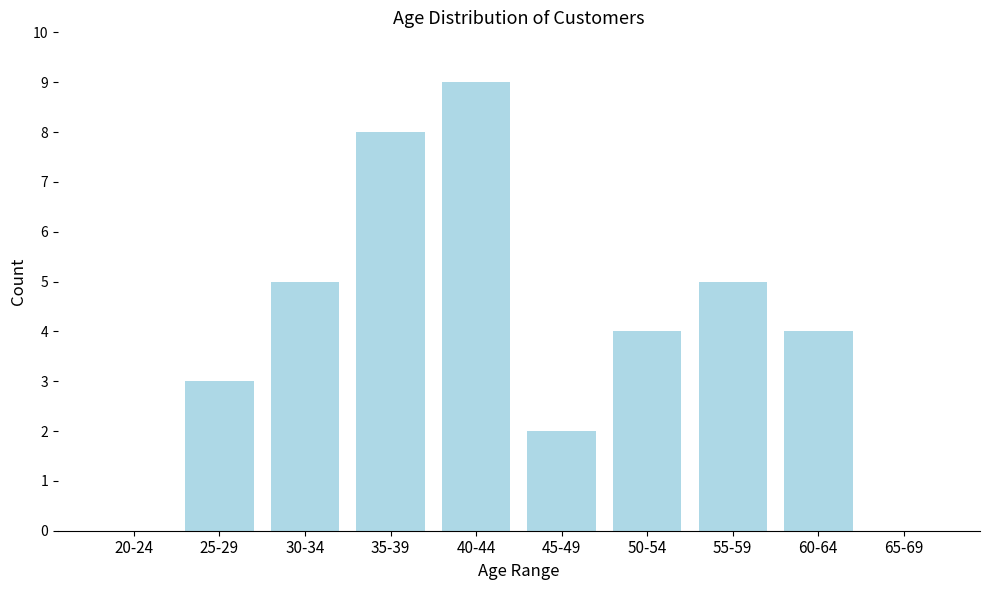

Reading right to left, extract all data points from this chart.

65-69=0	60-64=4	55-59=5	50-54=4	45-49=2	40-44=9	35-39=8	30-34=5	25-29=3	20-24=0